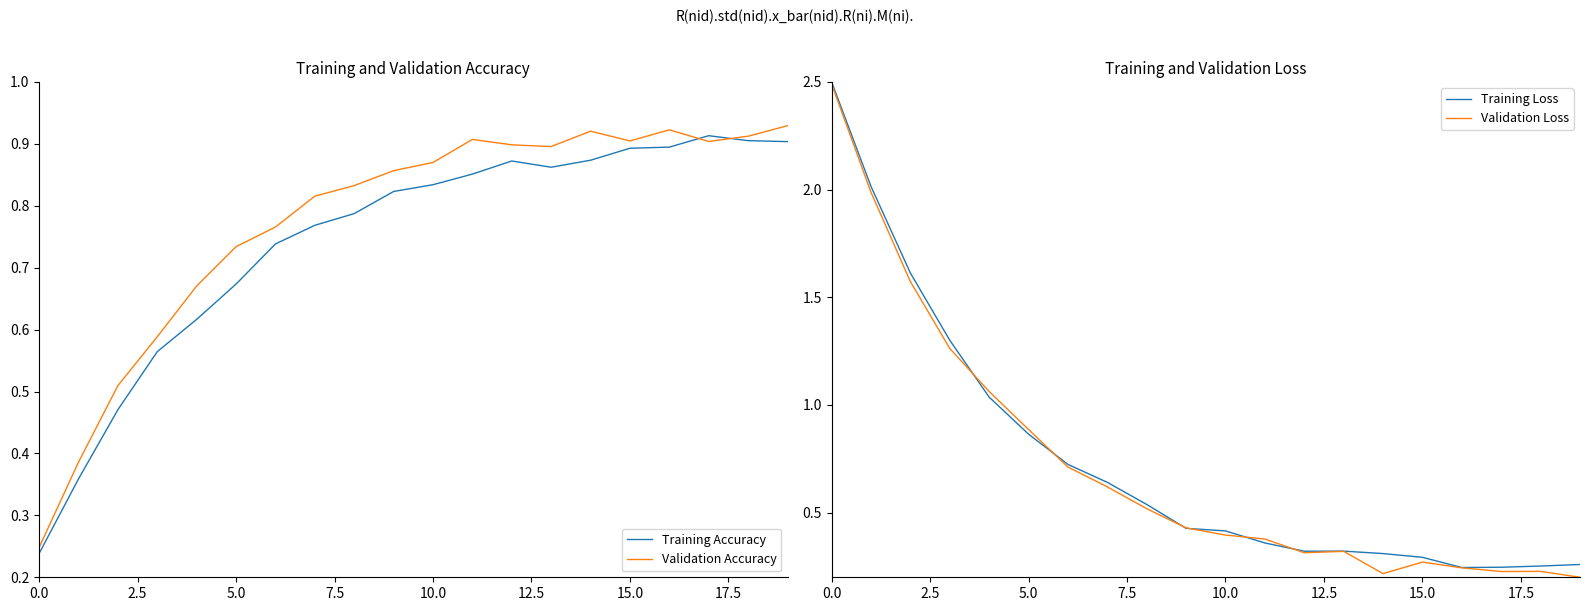

True or false: Validation Accuracy has a value of 1.6 at 15.0.

False